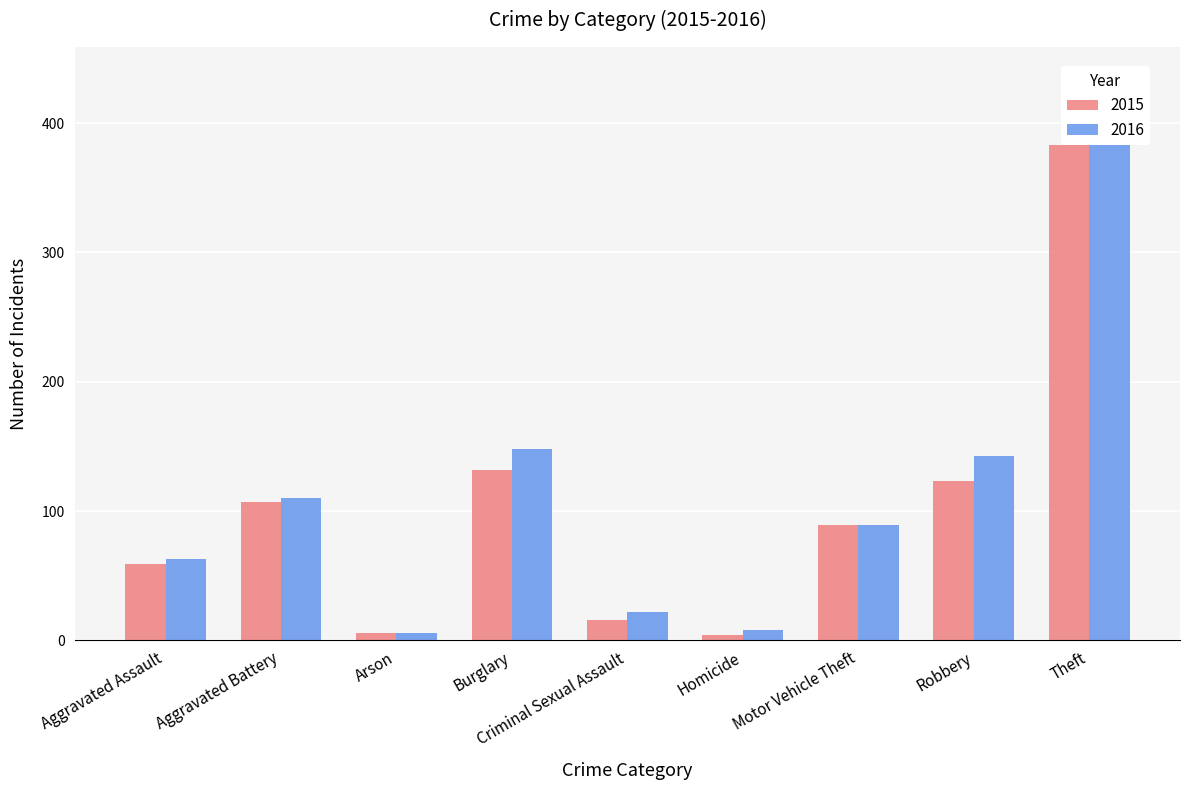

The value of 2015 at Homicide is 6. True or false?

False